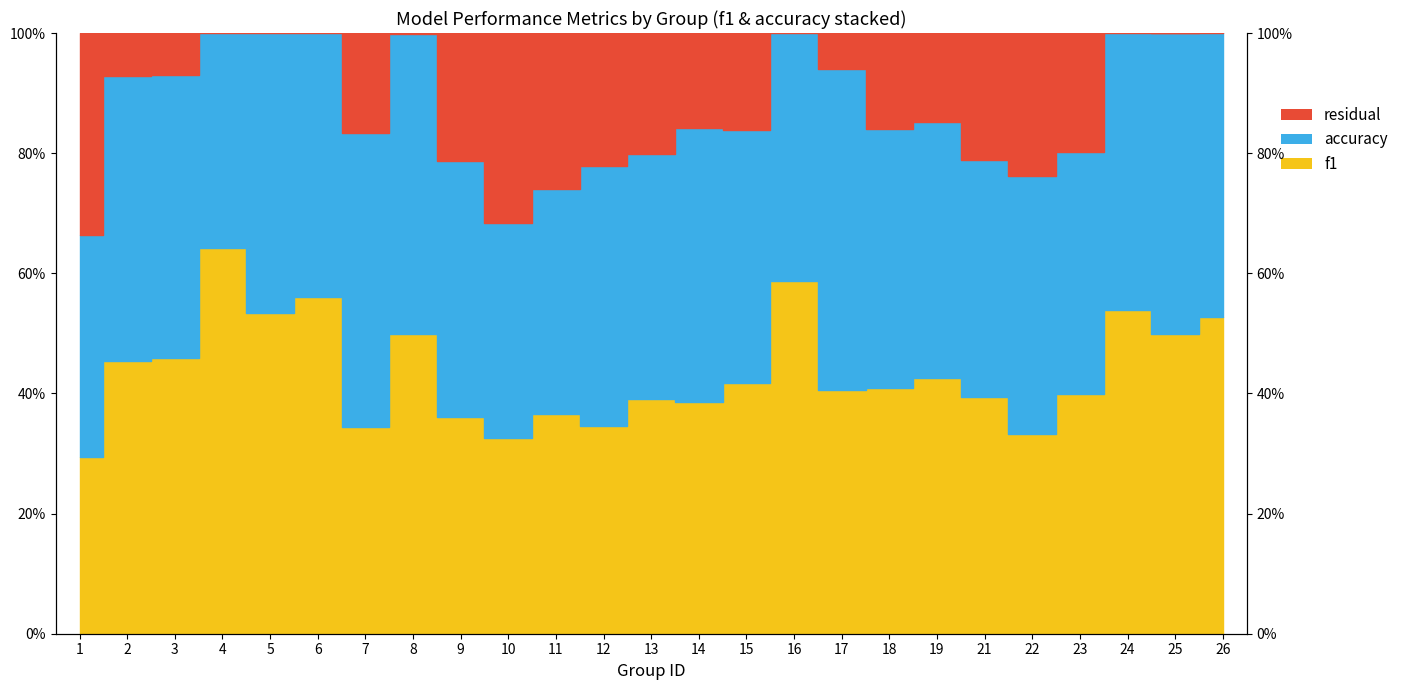

True or false: the data has more than 0 interior local peaks.

True